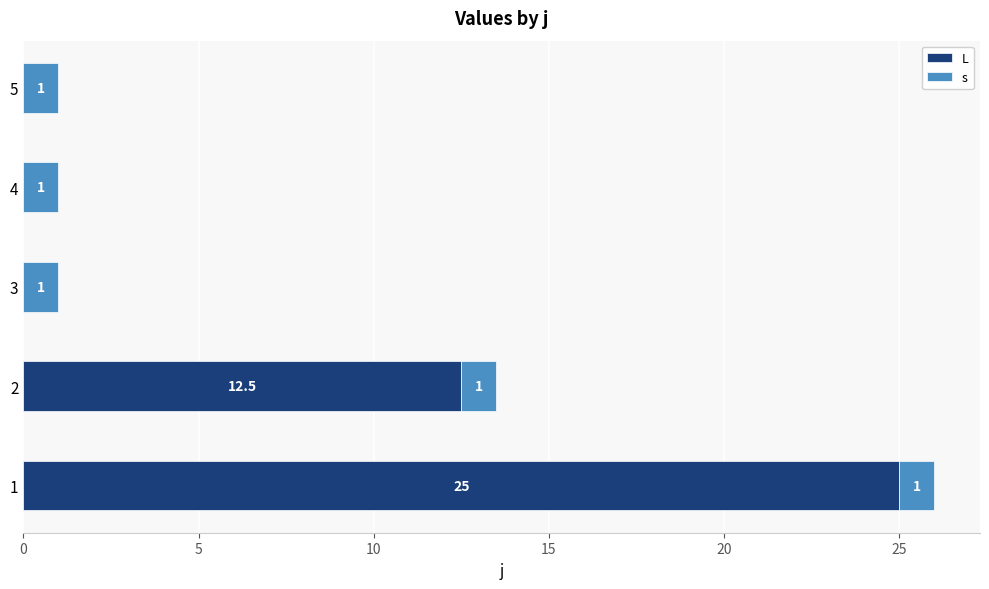

What is the total value across all series at 4?

1.0